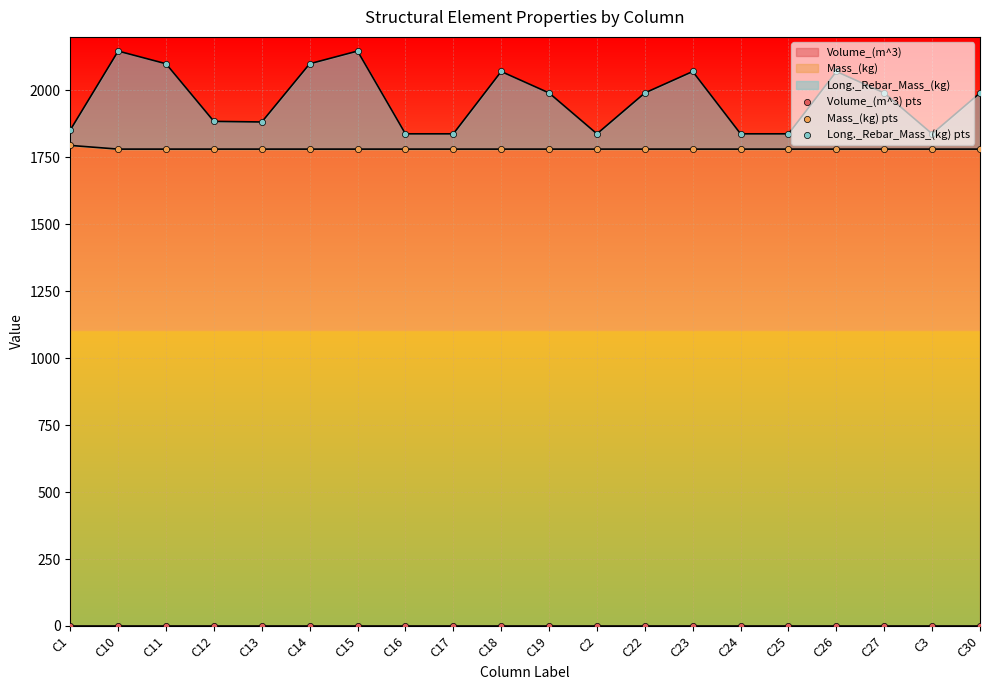

Which series contains the highest Y value?

Long._Rebar_Mass_(kg) pts